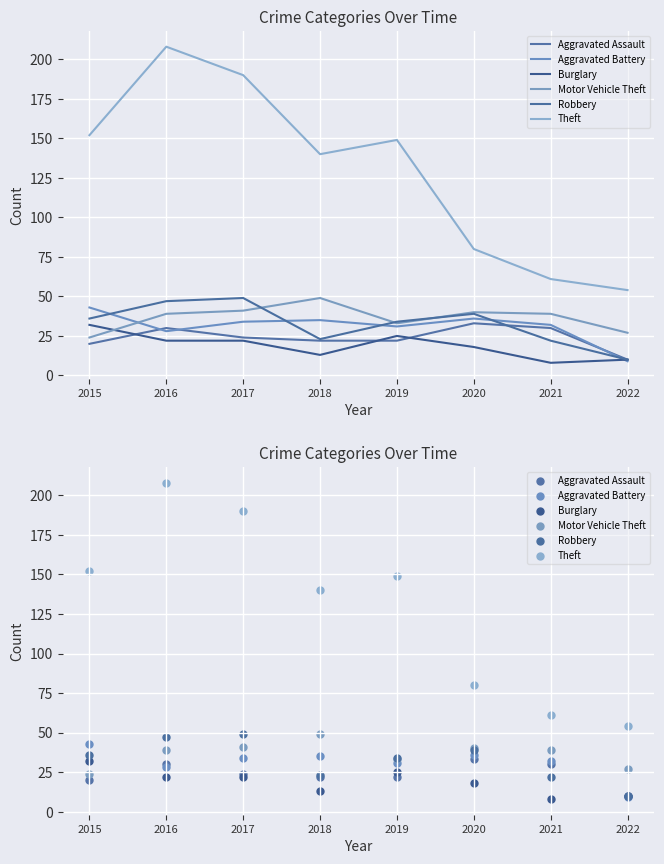

At how many categories does at least one series exceed 73?

6